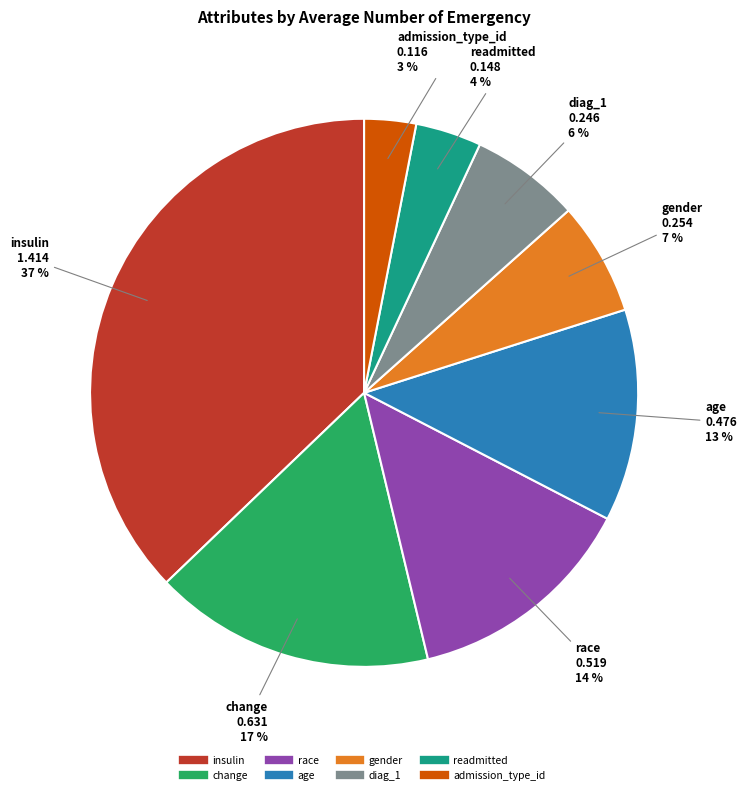

How many segments does this pie chart have?

8